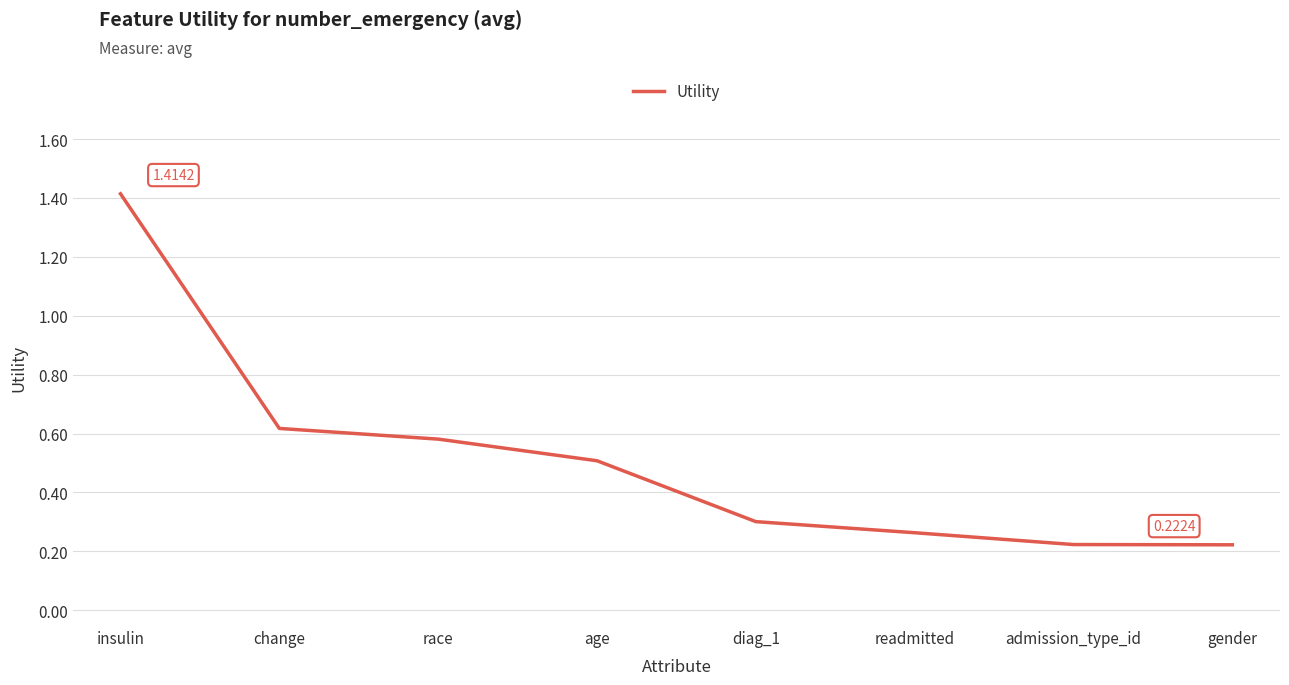

What is the change in value from change to age?

-0.1